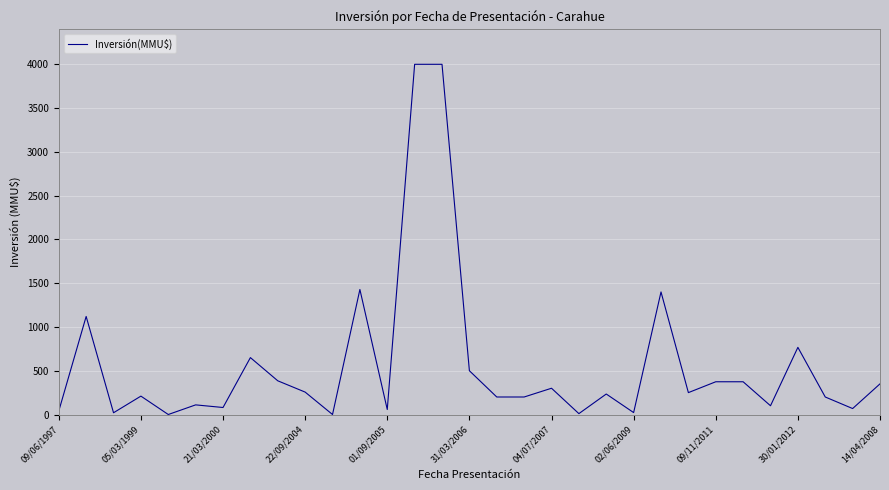

Does the chart have visible grid lines?

Yes